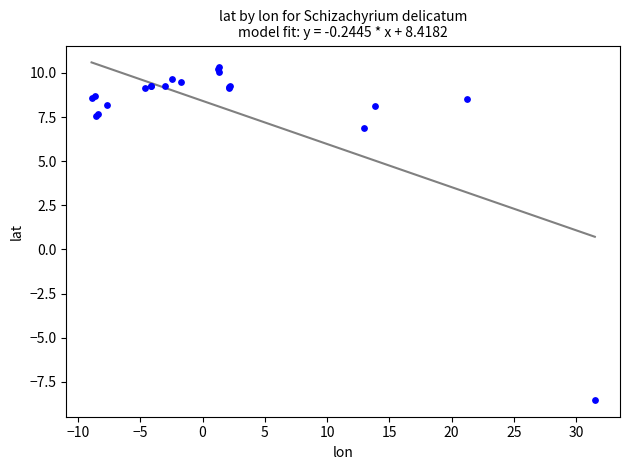

What Y value in the scatter plot is closest to 0?

6.9